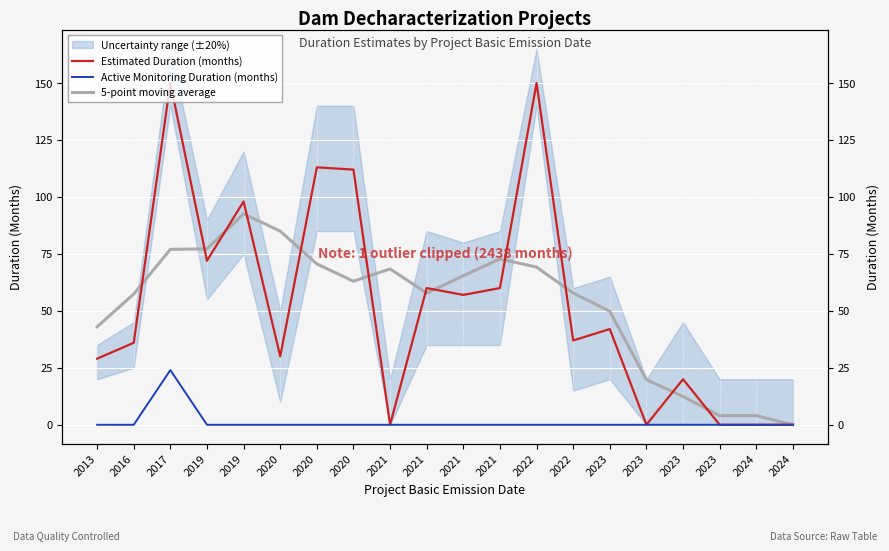

Does the chart display data point markers on the line(s)?

No